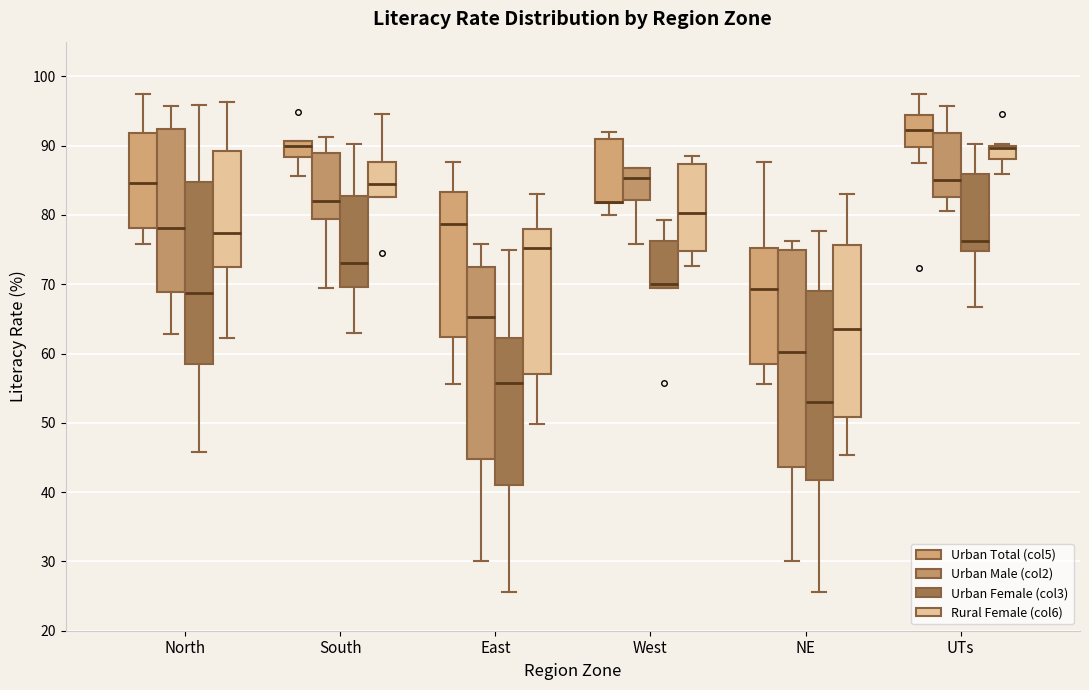

Reading left to right, read every box against the y-axis: the position of its median line, the range the box covers, and the ends of its whiskers. The values are not printed on the chart, so give them approximately, as read against the axis.

North (Urban Total (col5)): median 85, box 78 to 92, whiskers 76 to 98
North (Urban Male (col2)): median 78, box 69 to 92, whiskers 63 to 96
North (Urban Female (col3)): median 69, box 58 to 85, whiskers 46 to 96
North (Rural Female (col6)): median 77, box 73 to 89, whiskers 62 to 96
South (Urban Total (col5)): median 90, box 88 to 91, whiskers 86 to 91
South (Urban Male (col2)): median 82, box 79 to 89, whiskers 70 to 91
South (Urban Female (col3)): median 73, box 70 to 83, whiskers 63 to 90
South (Rural Female (col6)): median 84, box 83 to 88, whiskers 83 to 95
East (Urban Total (col5)): median 79, box 62 to 83, whiskers 56 to 88
East (Urban Male (col2)): median 65, box 45 to 73, whiskers 30 to 76
East (Urban Female (col3)): median 56, box 41 to 62, whiskers 26 to 75
East (Rural Female (col6)): median 75, box 57 to 78, whiskers 50 to 83
West (Urban Total (col5)): median 82 (drawn on the box's lower edge), box 82 to 91, whiskers 80 to 92
West (Urban Male (col2)): median 85, box 82 to 87, whiskers 76 to 87
West (Urban Female (col3)): median 70, box 69 to 76, whiskers 69 to 79
West (Rural Female (col6)): median 80, box 75 to 87, whiskers 73 to 89
NE (Urban Total (col5)): median 69, box 59 to 75, whiskers 56 to 88
NE (Urban Male (col2)): median 60, box 44 to 75, whiskers 30 to 76
NE (Urban Female (col3)): median 53, box 42 to 69, whiskers 26 to 78
NE (Rural Female (col6)): median 64, box 51 to 76, whiskers 45 to 83
UTs (Urban Total (col5)): median 92, box 90 to 94, whiskers 88 to 98
UTs (Urban Male (col2)): median 85, box 83 to 92, whiskers 81 to 96
UTs (Urban Female (col3)): median 76, box 75 to 86, whiskers 67 to 90
UTs (Rural Female (col6)): median 90 (just below the box's upper edge), box 88 to 90, whiskers 86 to 90 (just above the box's upper edge)